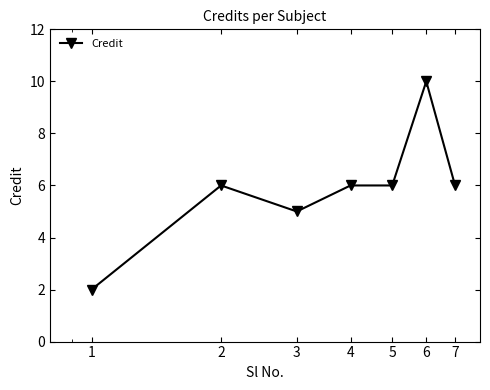

What is the difference between the maximum and minimum values?

8